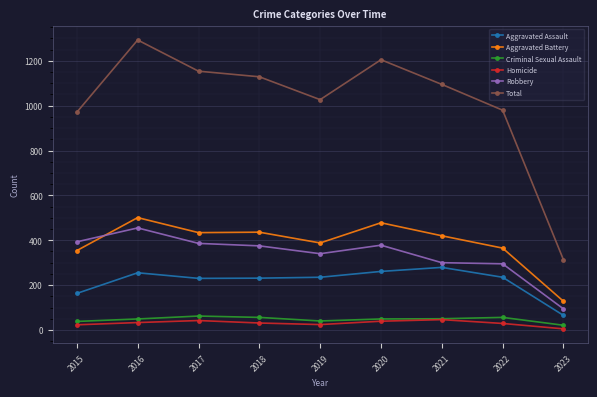

Where is the first local maximum for Aggravated Battery?

2016